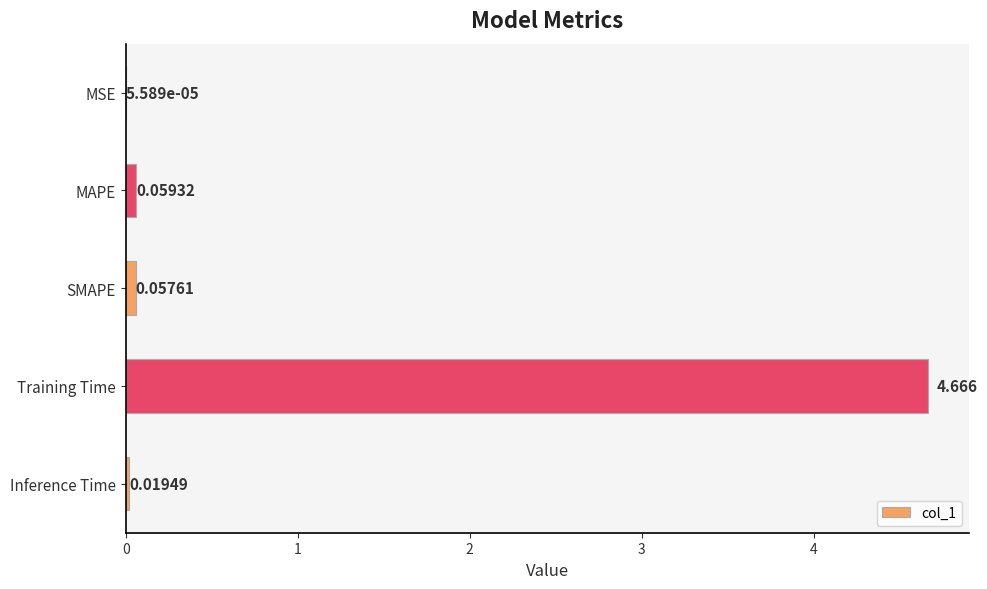

Which has a higher value, SMAPE or MSE?

SMAPE